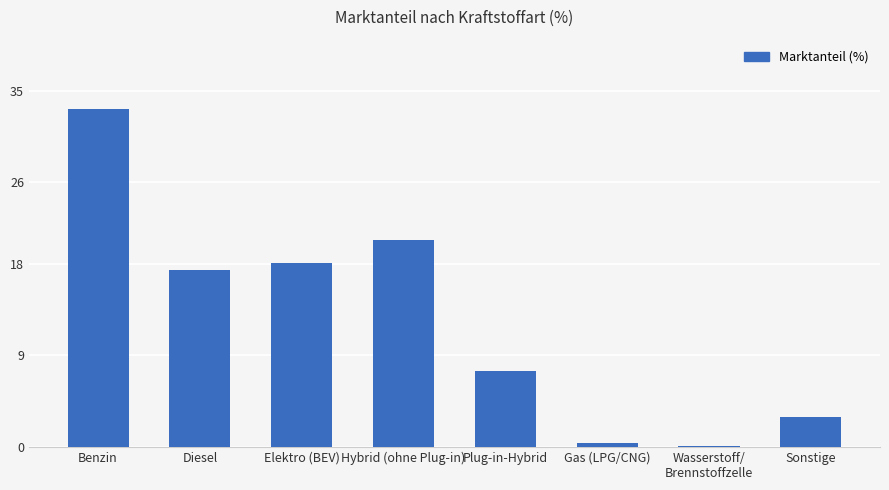

True or false: the data shows 10.1 at Diesel.

False